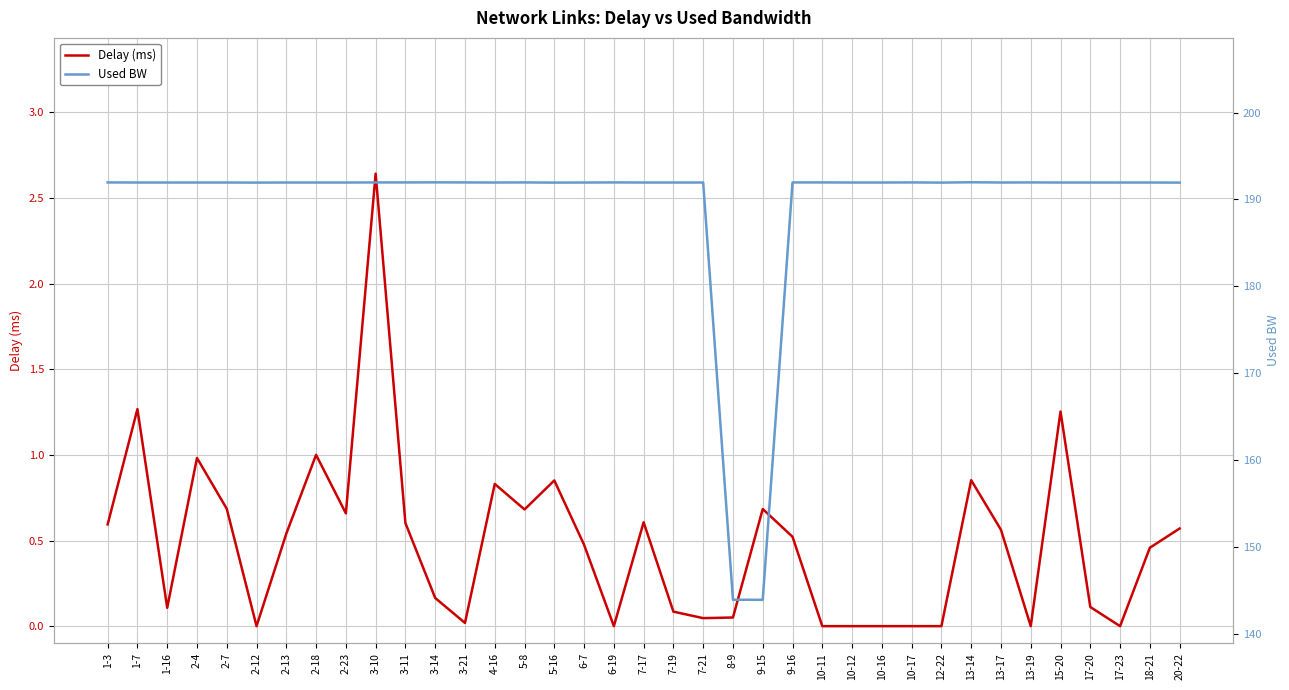

Which series has the largest total across all categories?

Used BW